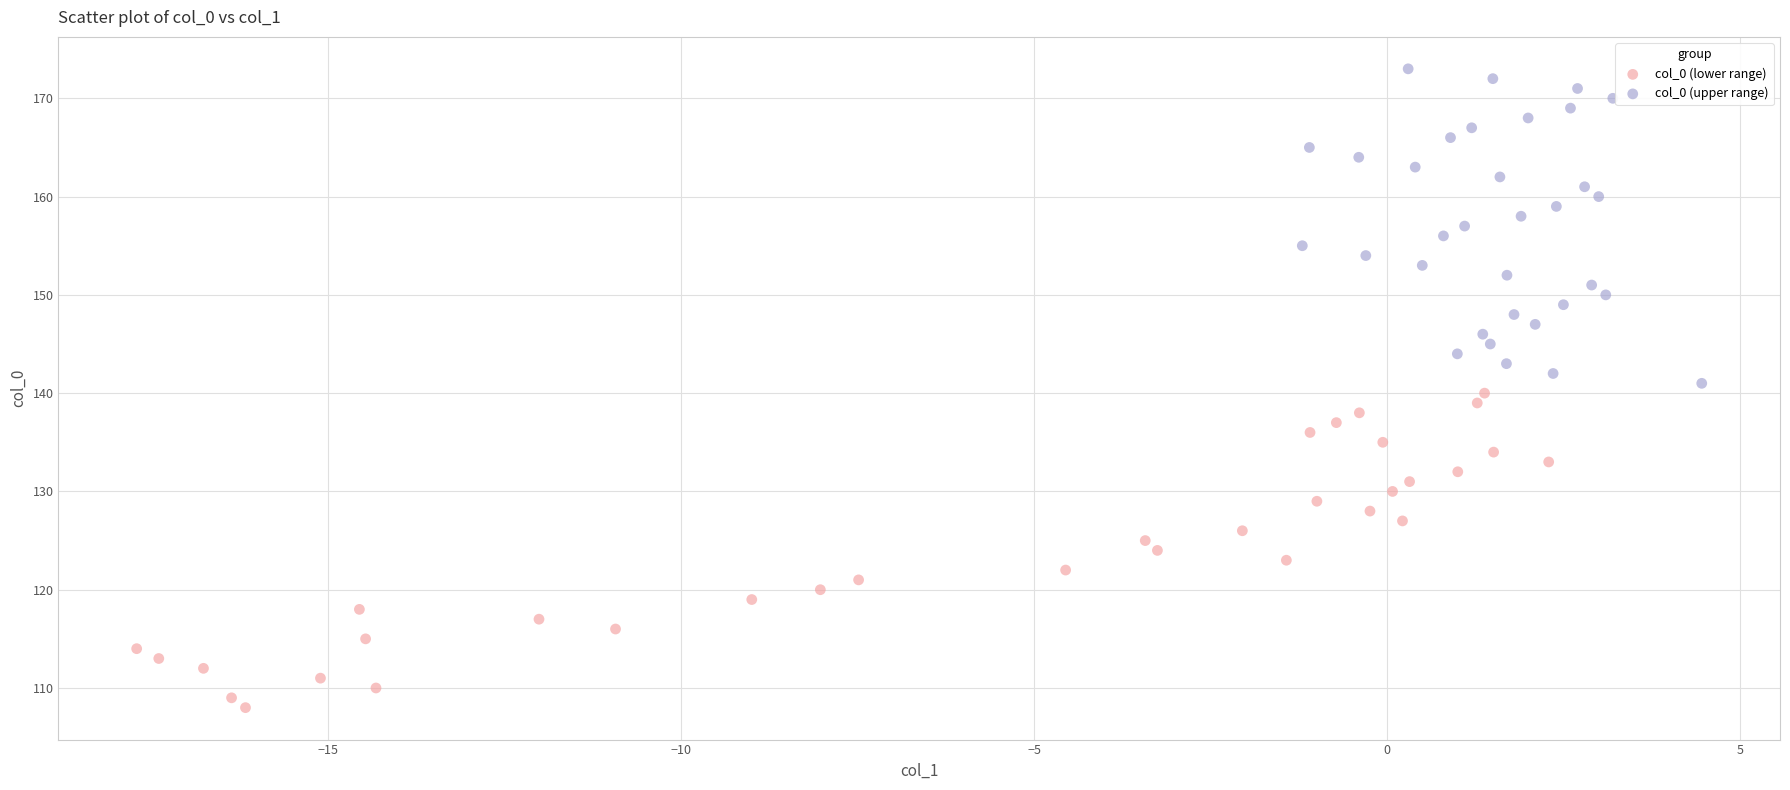

Which series reaches the minimum Y coordinate?

col_0 (lower range)